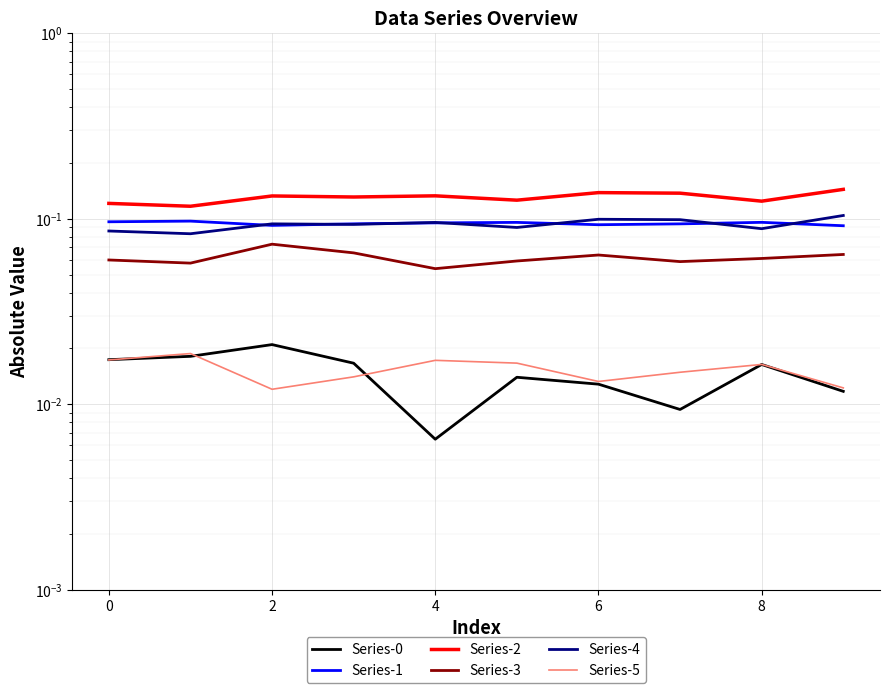

Which series ends up on top after the final intersection of Series-0 and Series-5?

Series-5